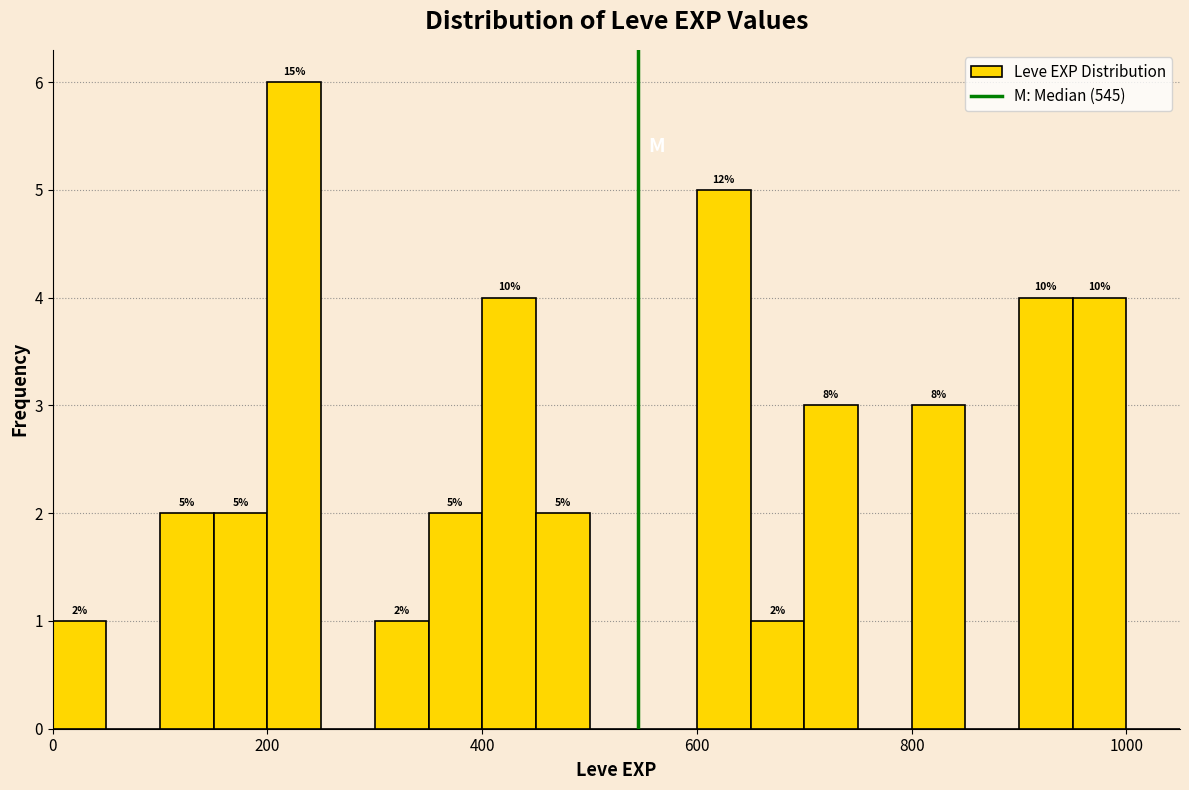

Read against the x-axis, roughly where is the centre of the tallest bar?

220